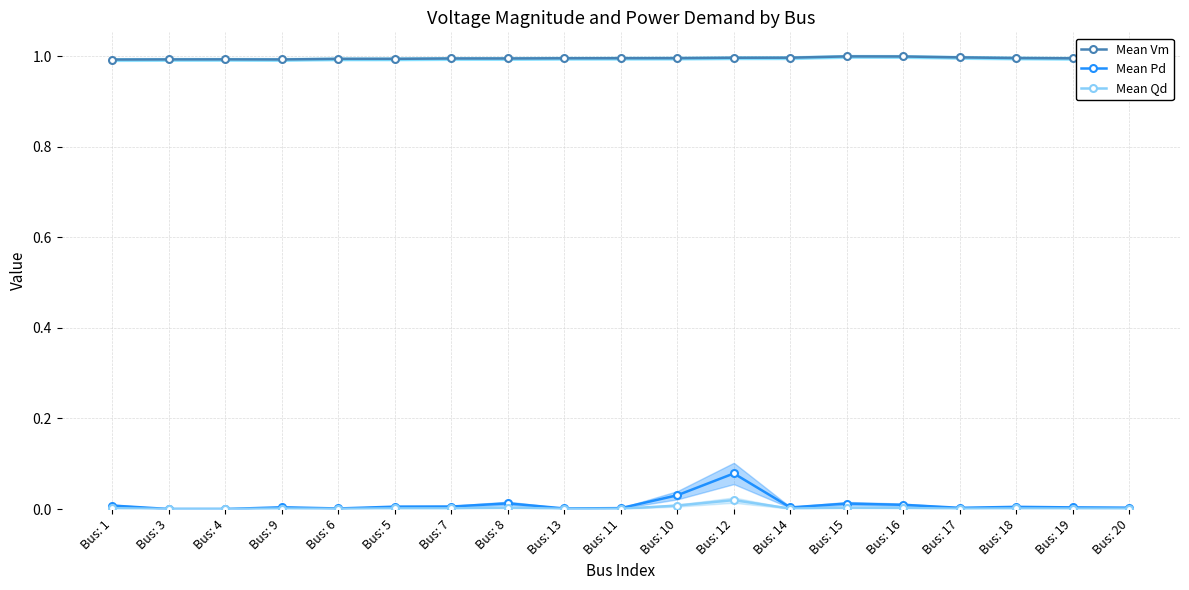

True or false: Mean Vm and Mean Pd intersect in this chart.

False